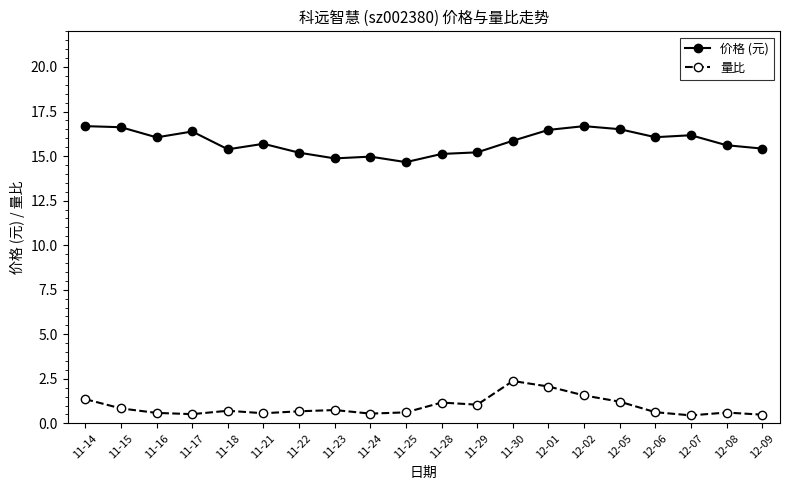

Is the value of 价格 (元) at 12-05 greater than the value of 量比 at 11-23?

Yes